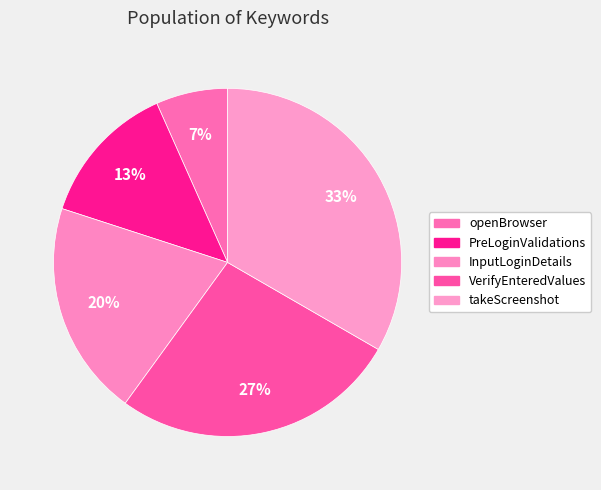

To the nearest percent, what percentage of the pie is PreLoginValidations?

13%